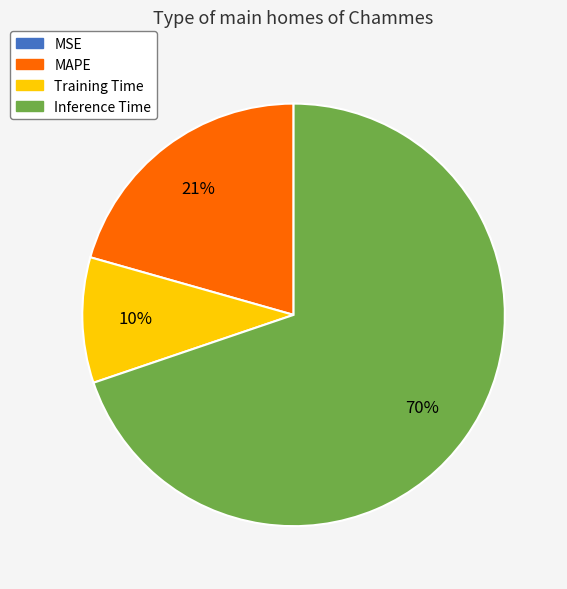

Which category has the biggest portion of the pie?

Inference Time